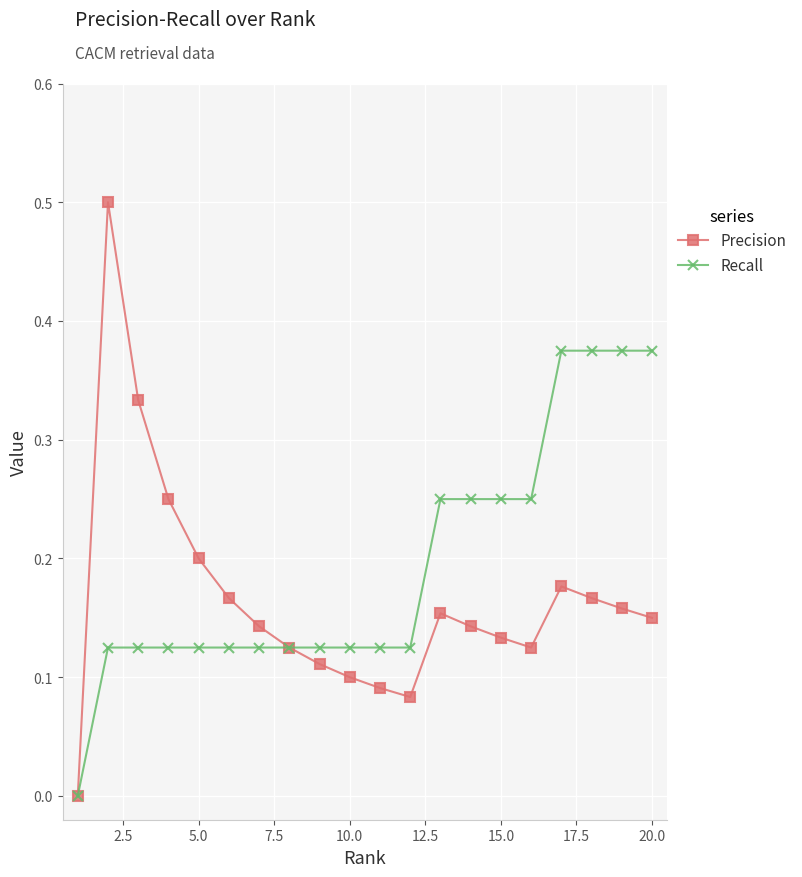

Rank the series by their average value, from lowest to highest.

Precision, Recall